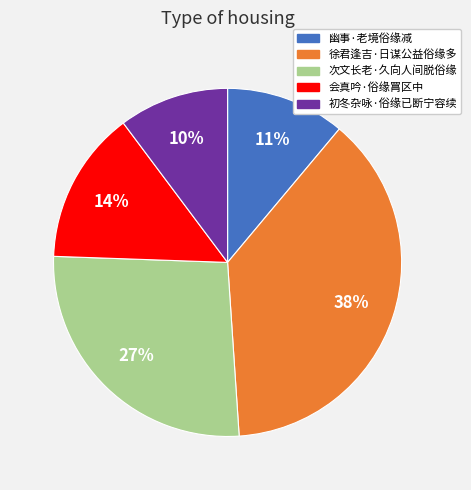

Count the number of slices in the pie.

5